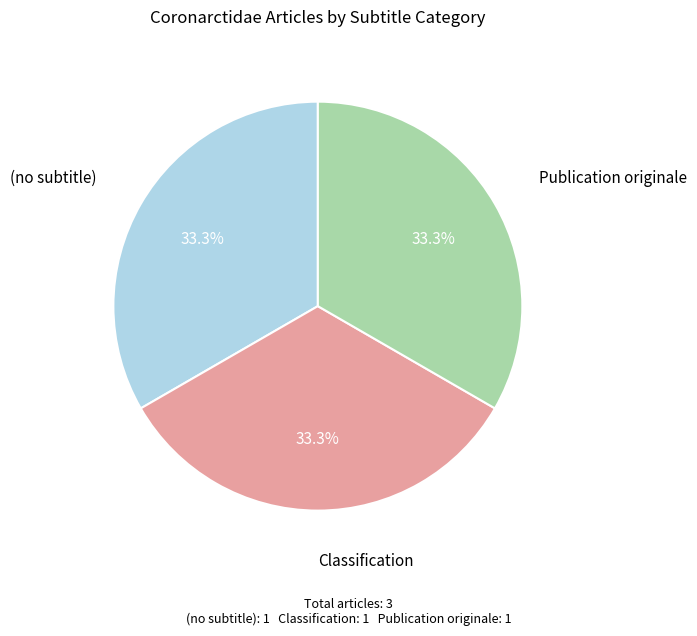

Does (no subtitle) represent more than half of the total?

No